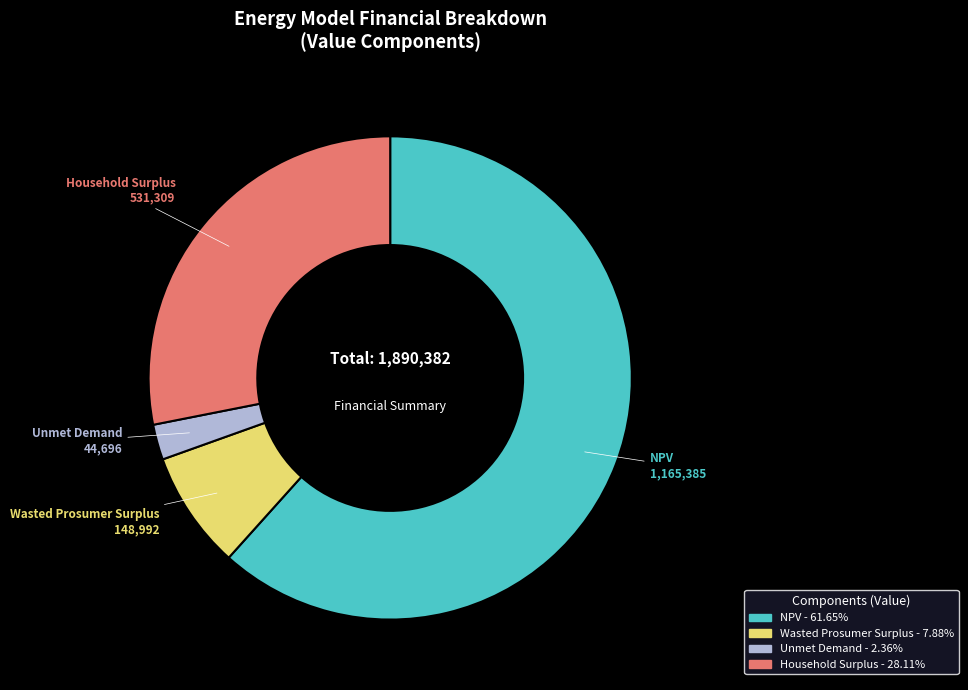

Which category accounts for the majority?

NPV